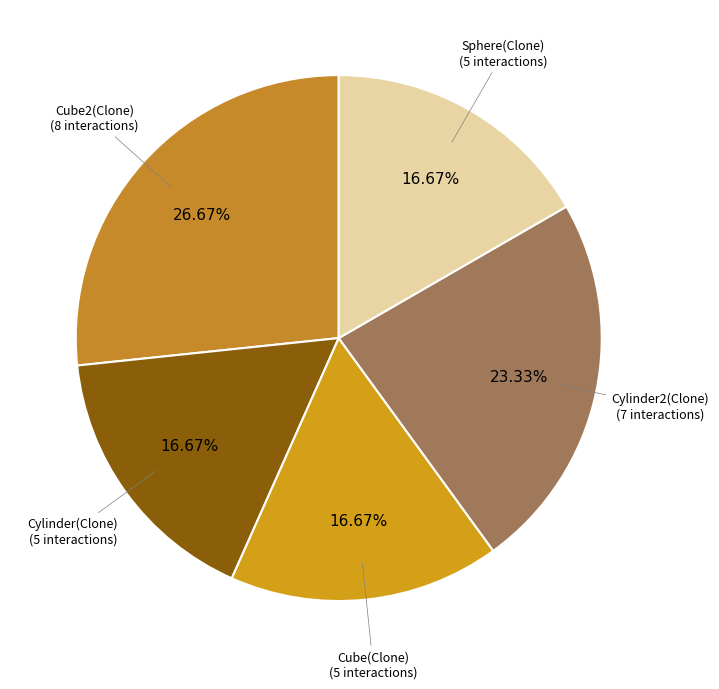

Does Cylinder(Clone) represent more than half of the total?

No